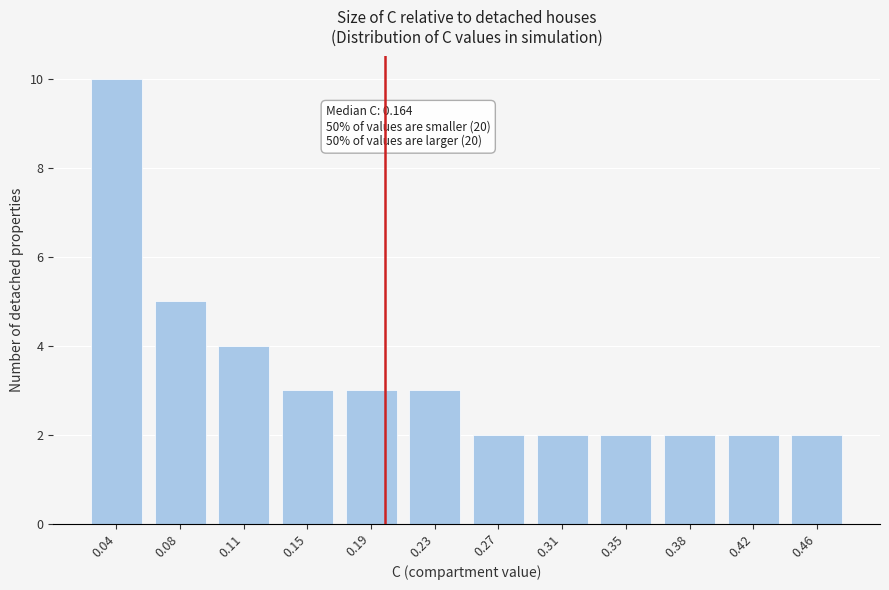

Reading left to right, extract all data points from this chart.

0.04=10	0.08=5	0.11=4	0.15=3	0.19=3	0.23=3	0.27=2	0.31=2	0.35=2	0.38=2	0.42=2	0.46=2